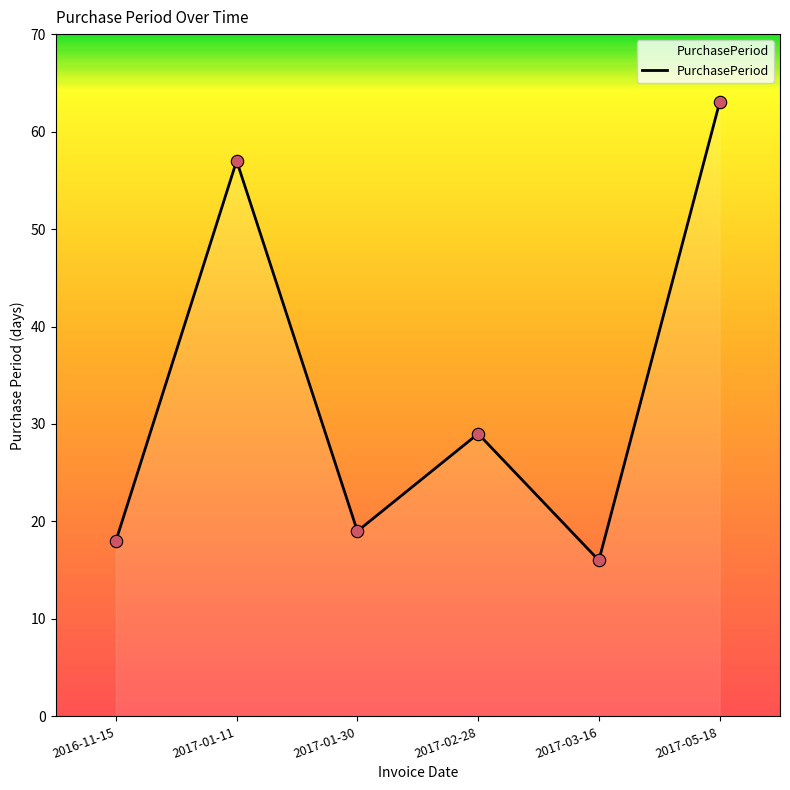

What is the change in value from 2017-01-30 to 2017-05-18?

+44